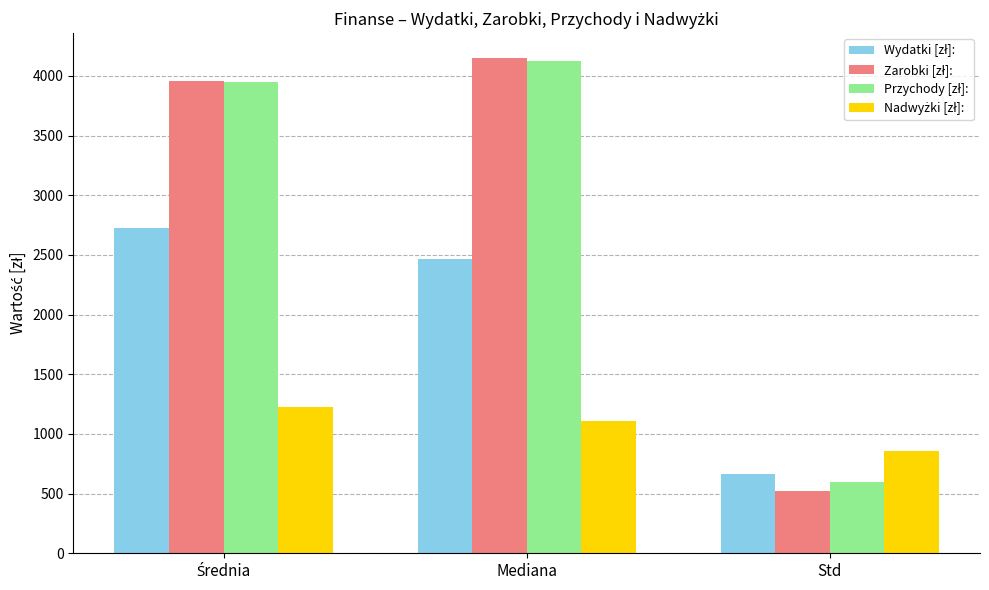

Which category has the lowest value across all series?

Std